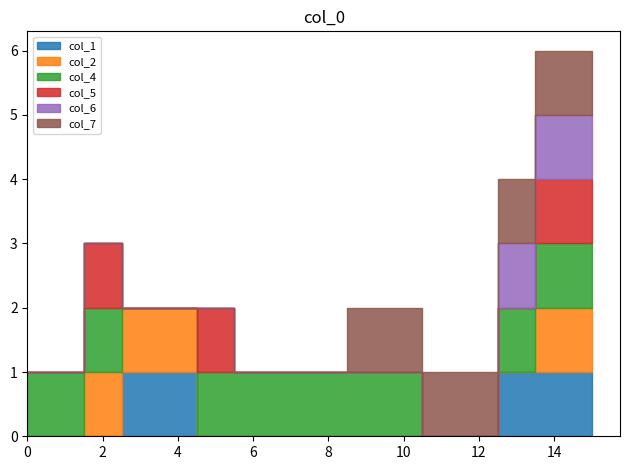

Does the chart have visible grid lines?

No